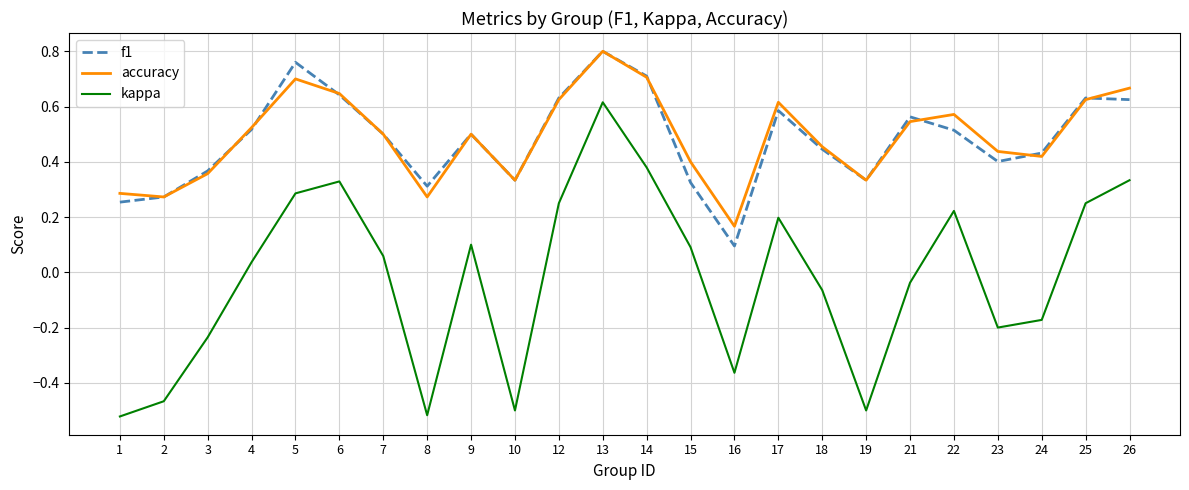

Does the chart display data point markers on the line(s)?

No